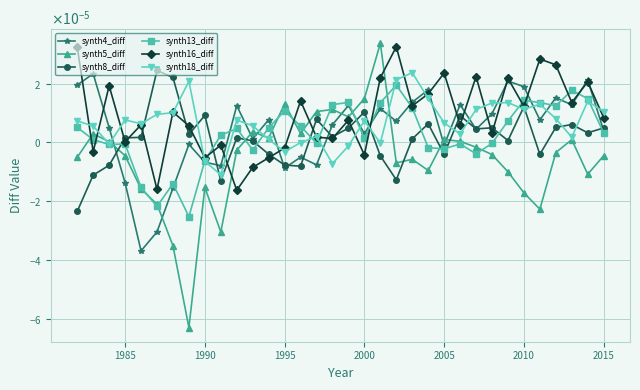

What are all the series names shown in the legend?

synth4_diff, synth5_diff, synth8_diff, synth13_diff, synth16_diff, synth18_diff